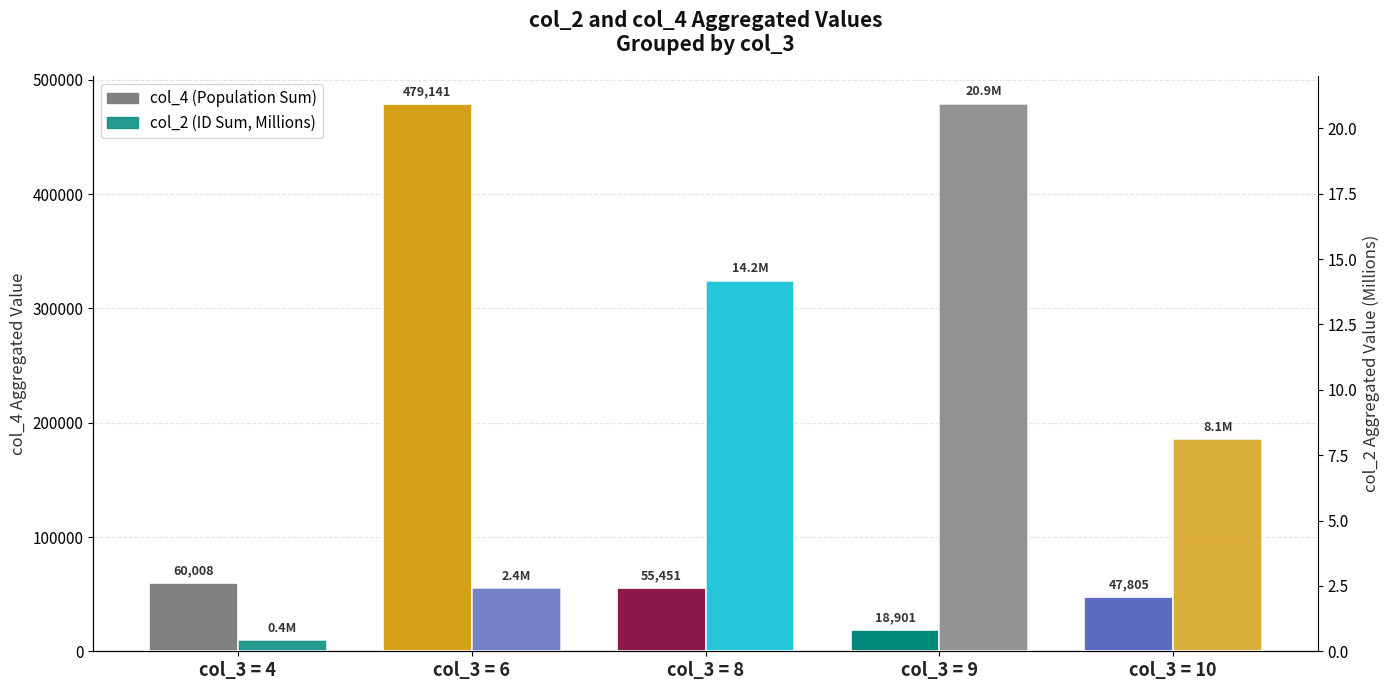

What is the sum of the col_2 (ID Sum, M) values at col_3 = 9 and col_3 = 10?

29.0